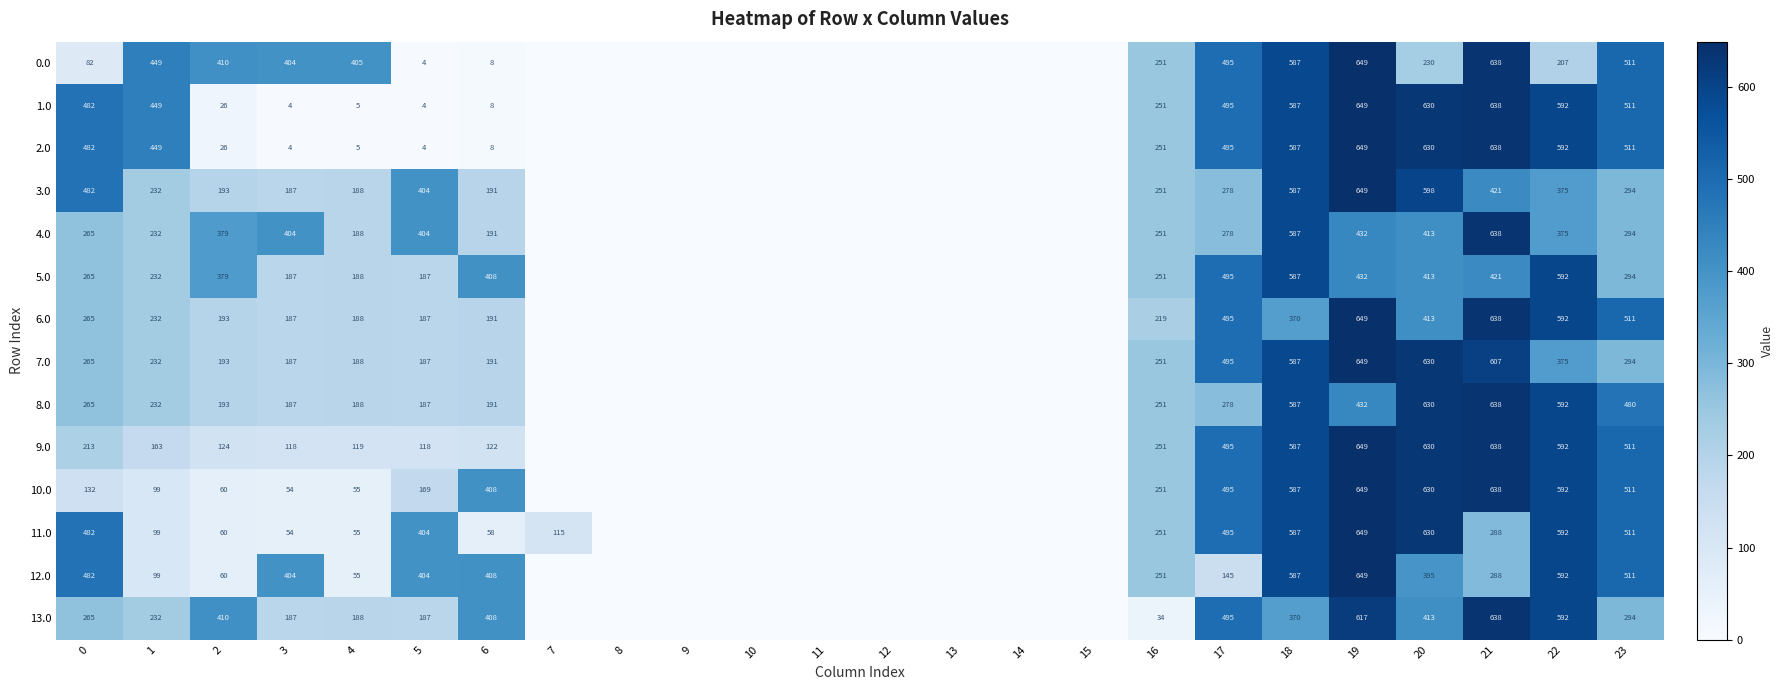

Is the value of 8.0 at 21 greater than the value of 9.0 at 6?

Yes